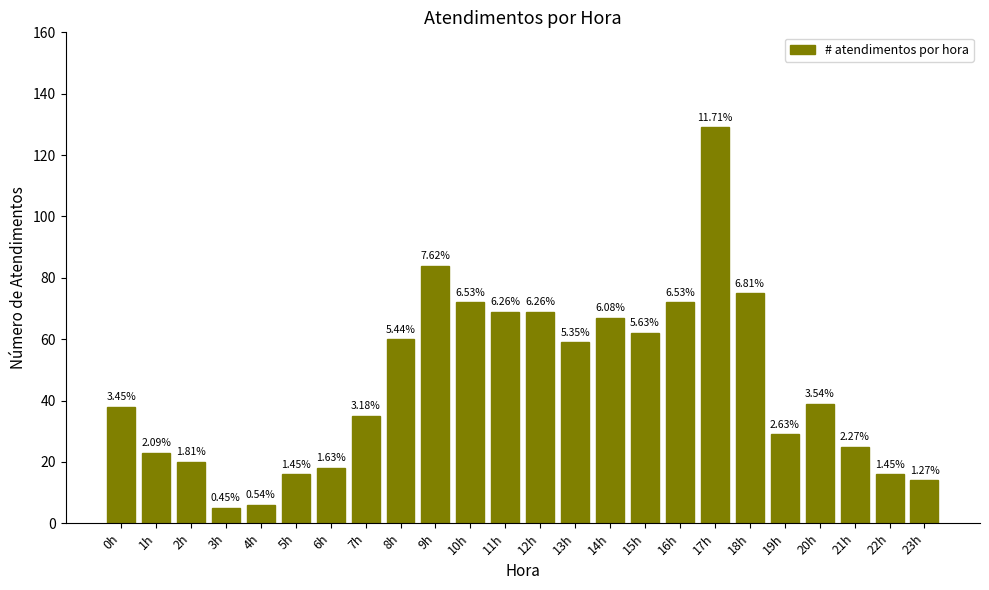

Reading right to left, what are all the values shown in this chart?

14	16	25	39	29	75	129	72	62	67	59	69	69	72	84	60	35	18	16	6	5	20	23	38